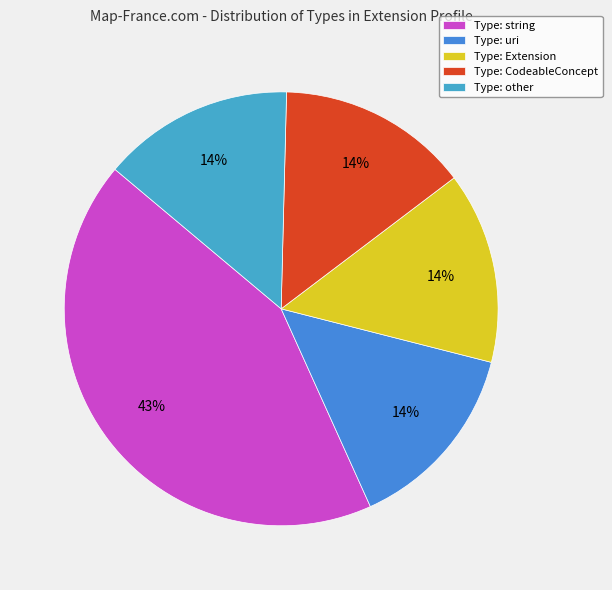

Which slice is the largest?

Type: string